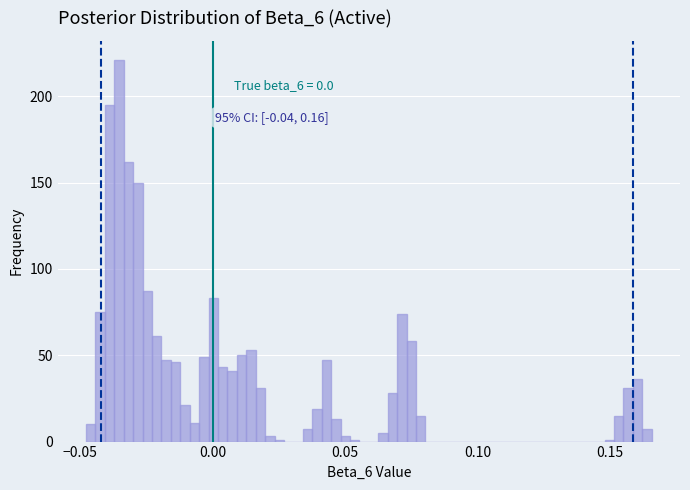

Around what value on the x-axis is the tallest bar? Give the approximate position of its centre, as read against the axis.

-0.035